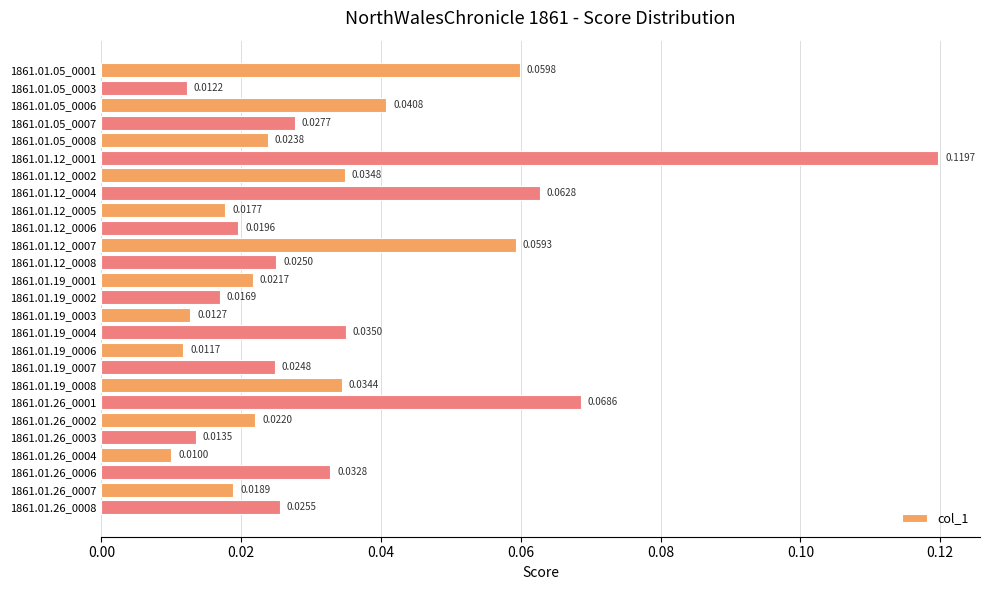

List the labels in order of value, smallest first.

1861.01.26_0004, 1861.01.19_0006, 1861.01.05_0003, 1861.01.19_0003, 1861.01.26_0003, 1861.01.19_0002, 1861.01.12_0005, 1861.01.26_0007, 1861.01.12_0006, 1861.01.19_0001, 1861.01.26_0002, 1861.01.05_0008, 1861.01.19_0007, 1861.01.12_0008, 1861.01.26_0008, 1861.01.05_0007, 1861.01.26_0006, 1861.01.19_0008, 1861.01.12_0002, 1861.01.19_0004, 1861.01.05_0006, 1861.01.12_0007, 1861.01.05_0001, 1861.01.12_0004, 1861.01.26_0001, 1861.01.12_0001